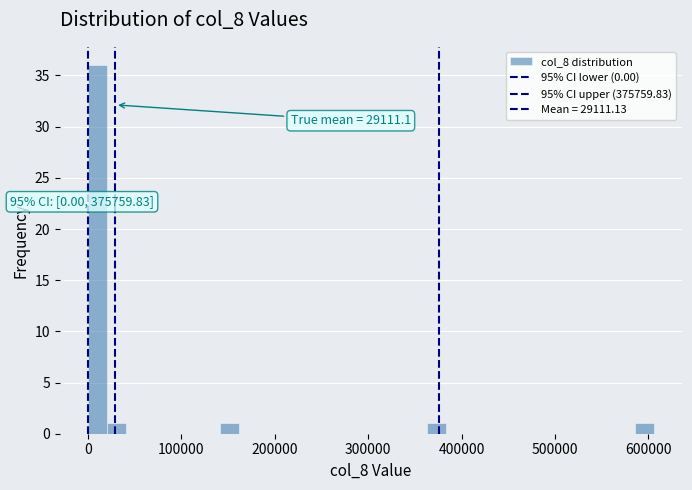

Around what value on the x-axis is the tallest bar? Give the approximate position of its centre, as read against the axis.

10000